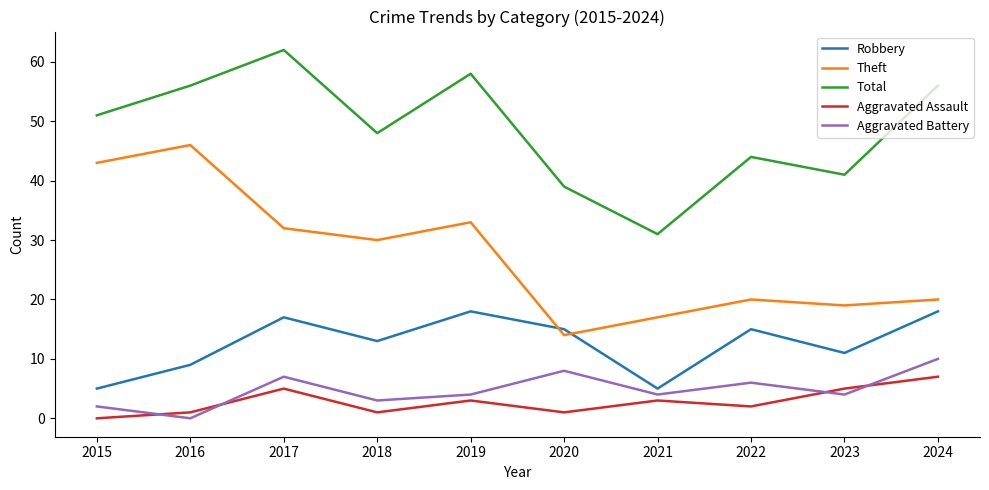

True or false: Robbery and Theft cross at least once.

True